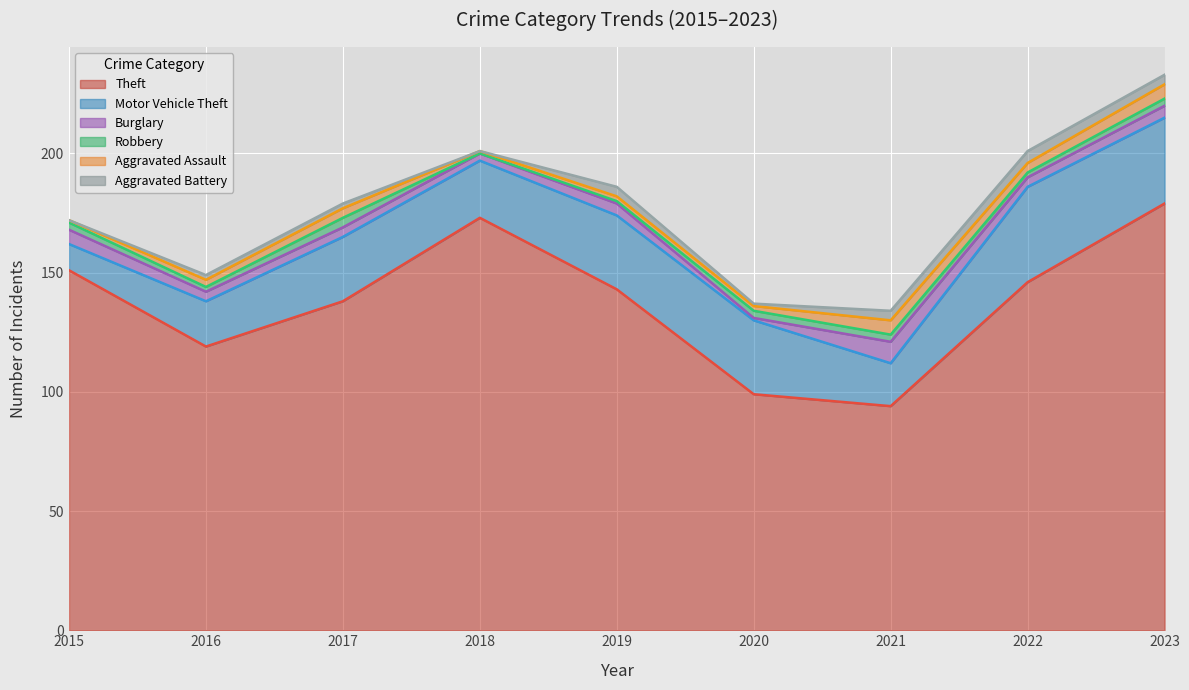

At which category is the sum across all series the highest?

2023